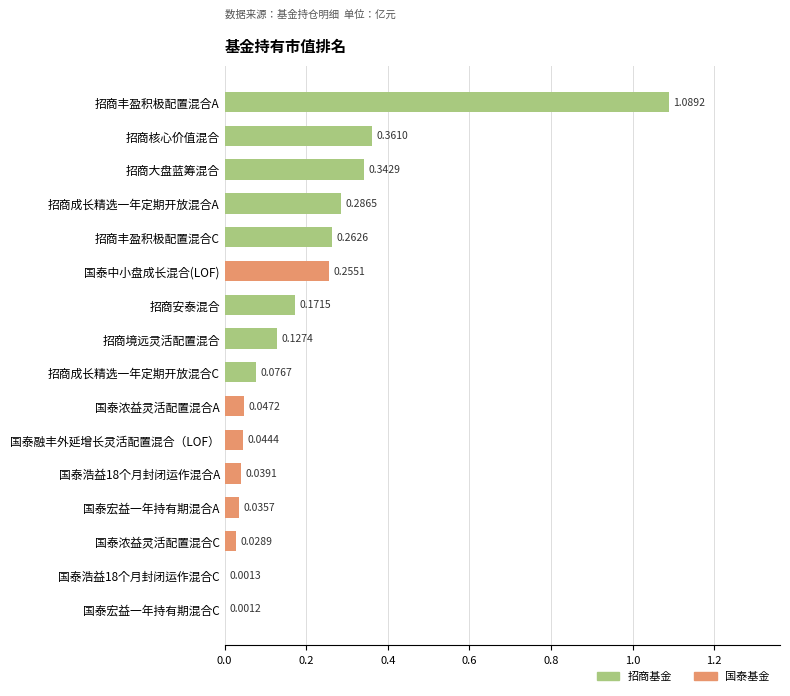

Are the bars horizontal?

Yes